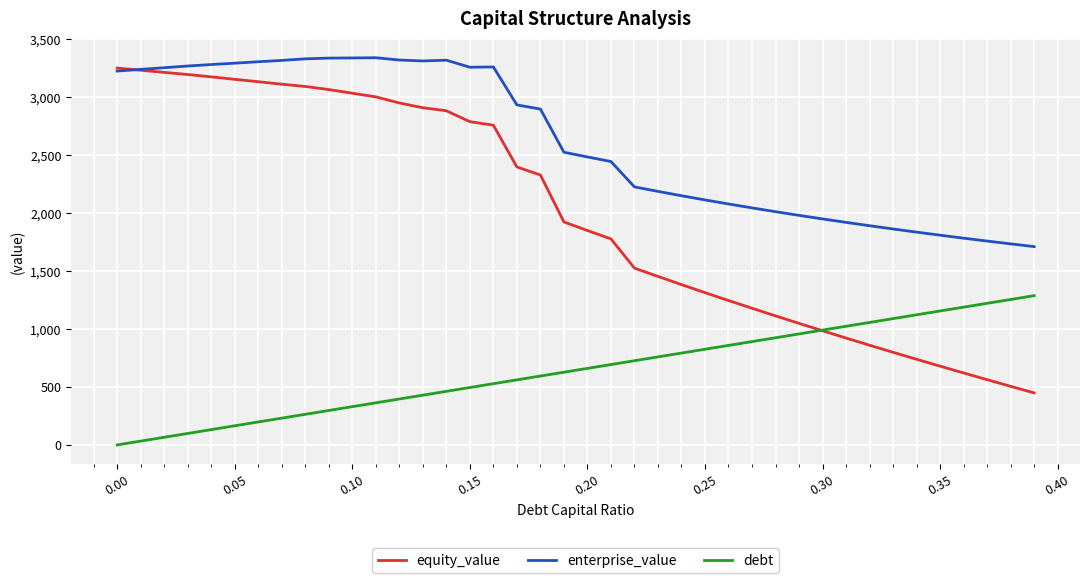

Which series has the largest total across all categories?

enterprise_value